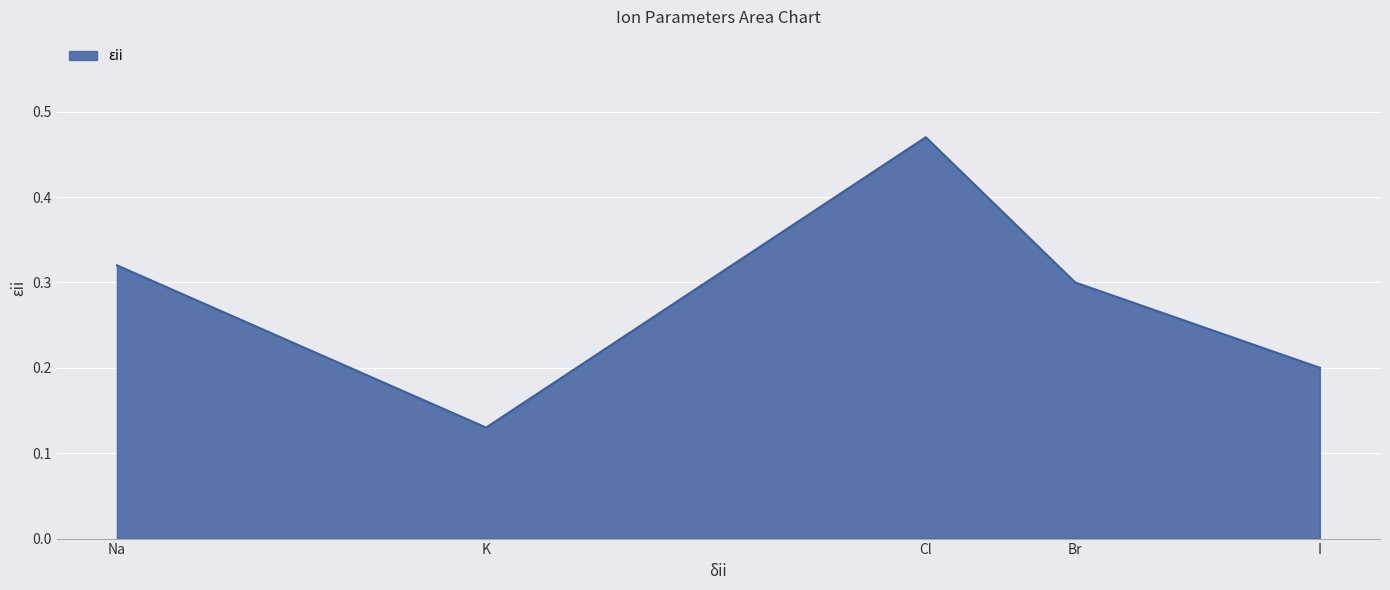

At which category does the chart reach its peak across all series?

Cl